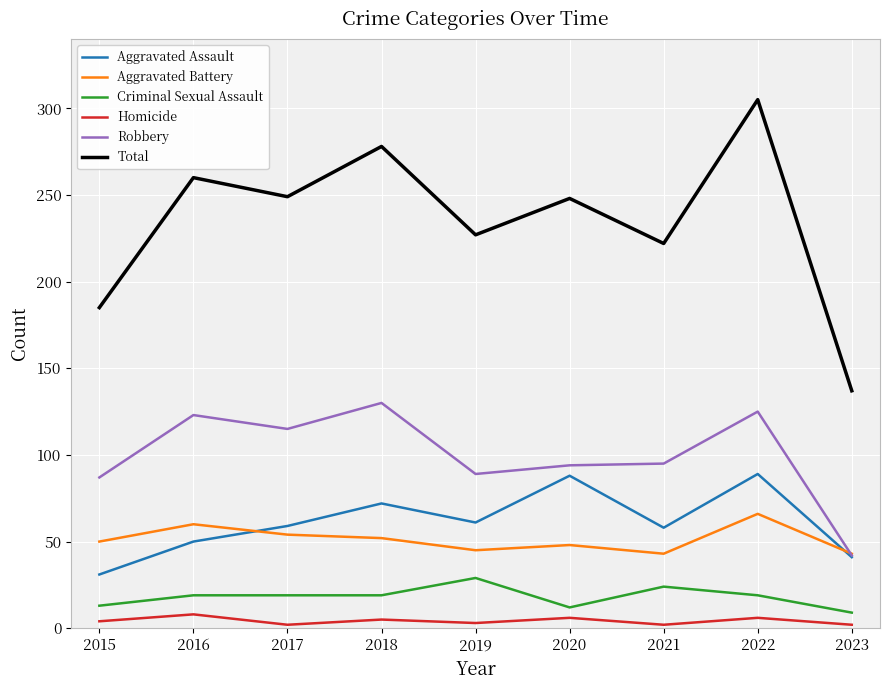

What is the spread (max minus min) of values at 2016?

252